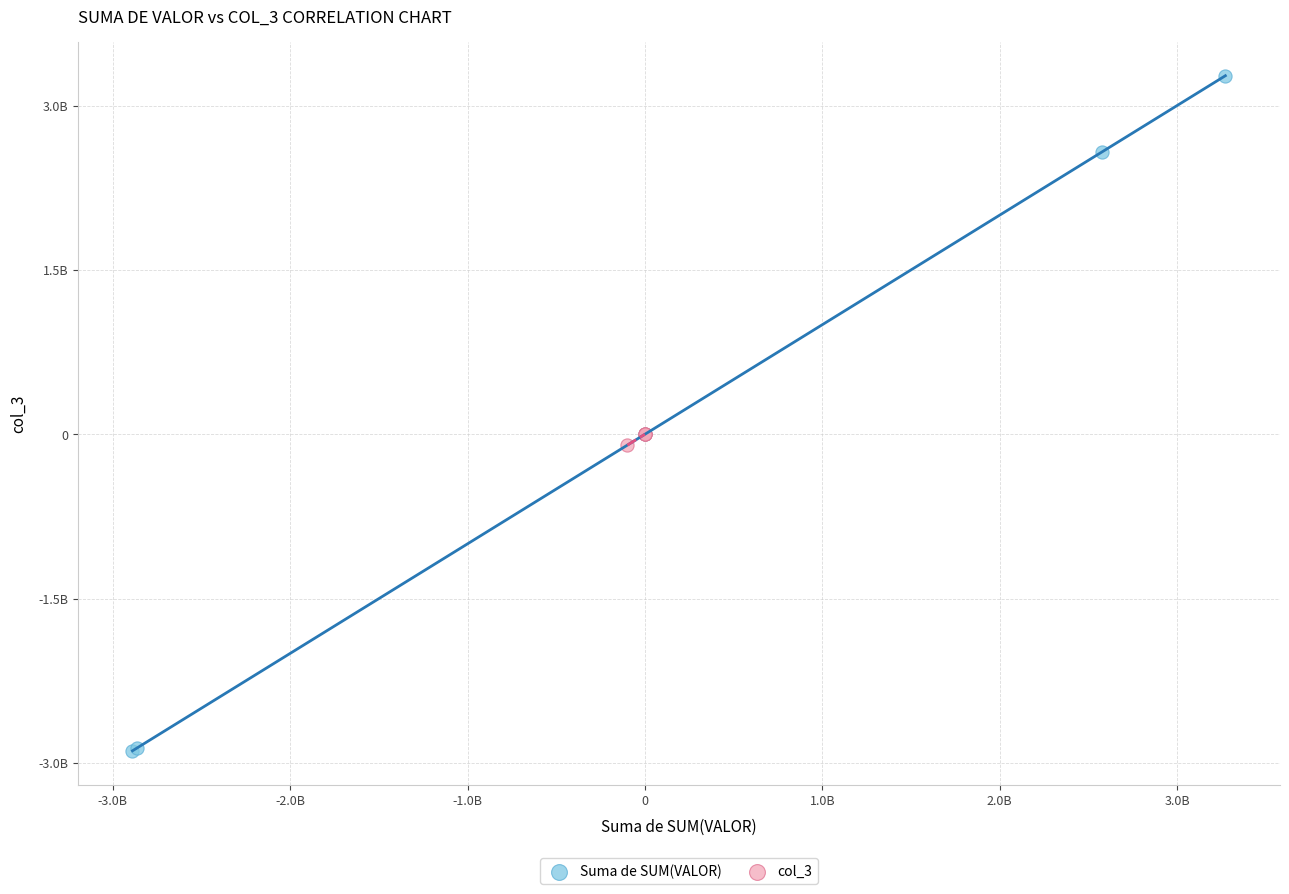

Which series reaches the minimum Y coordinate?

Suma de SUM(VALOR)